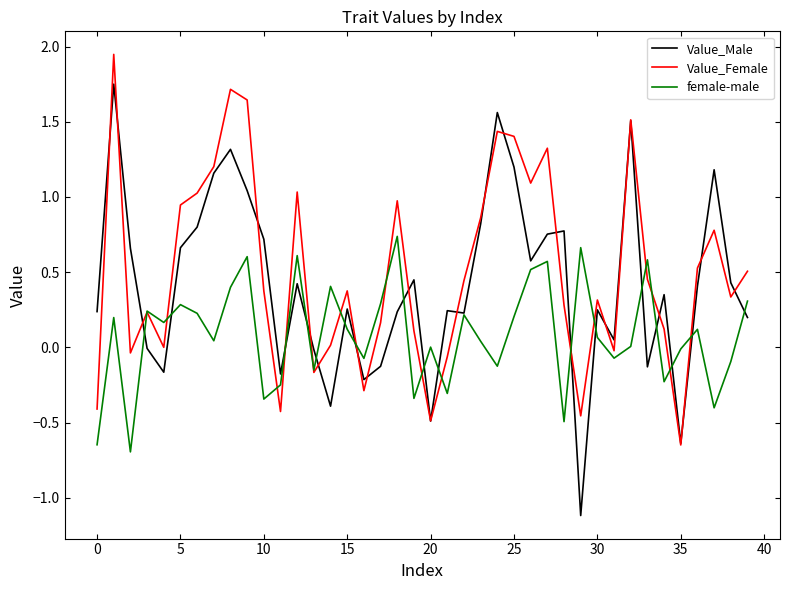

What are all the series names shown in the legend?

Value_Male, Value_Female, female-male